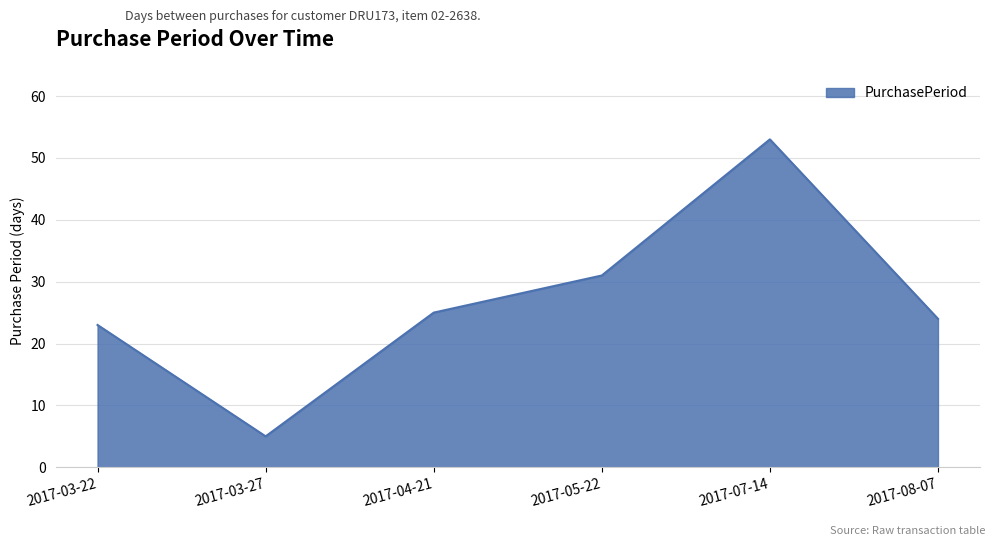

How many interior local peaks (higher than both neighbors) does the data have?

1